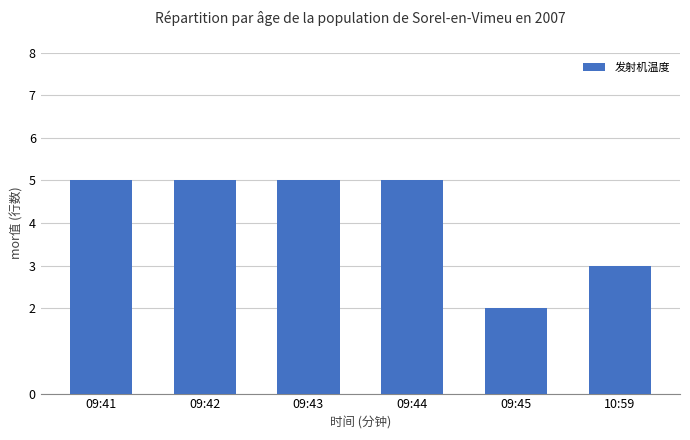

The chart shows a value of 3 at 09:45. True or false?

False